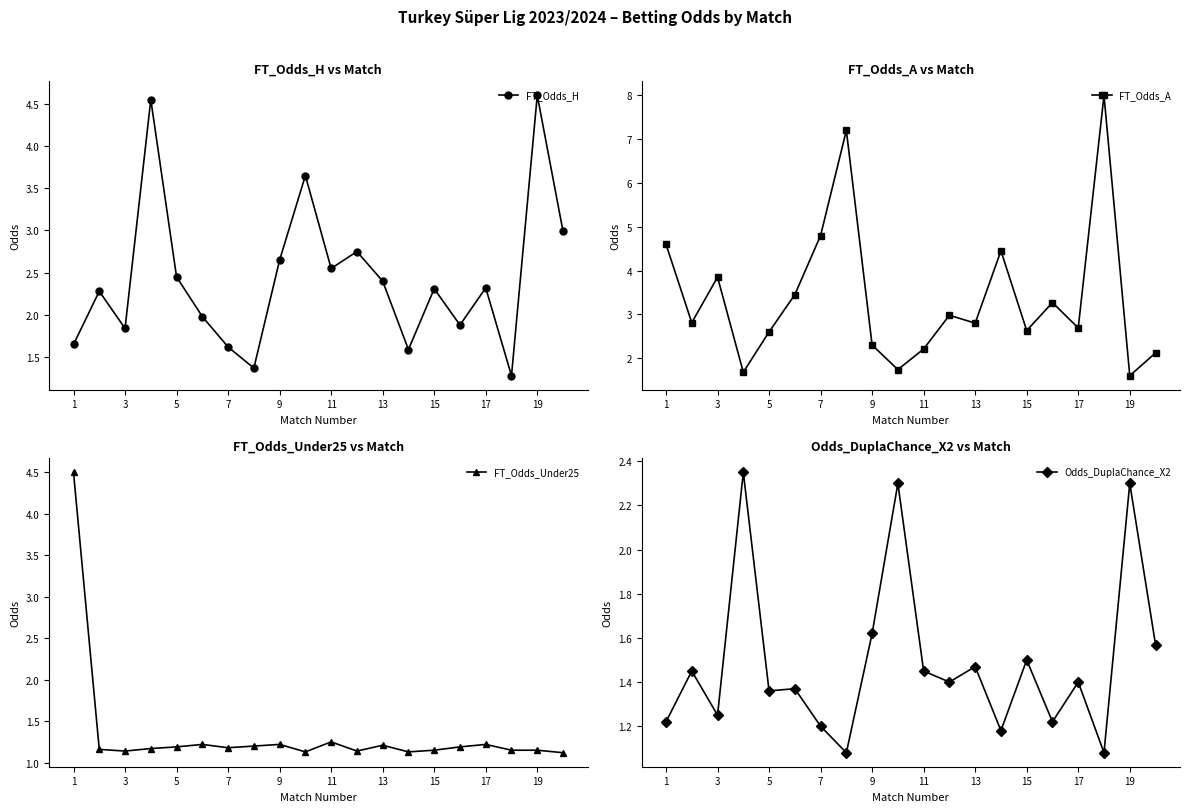

What is the highest value of the FT_Odds_Under25 series?

4.5